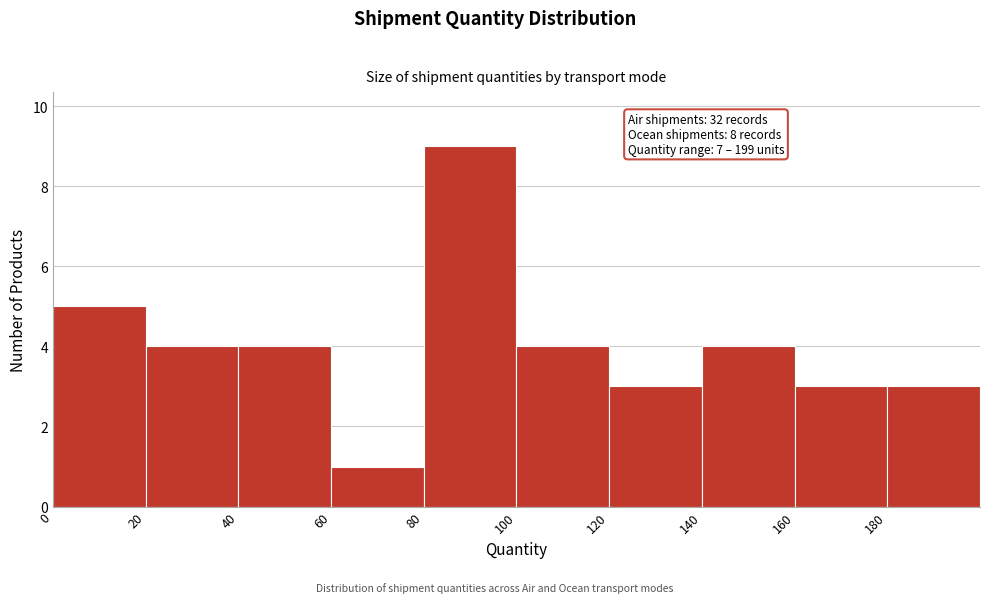

Which range on the x-axis has the tallest bar?

80 to 100